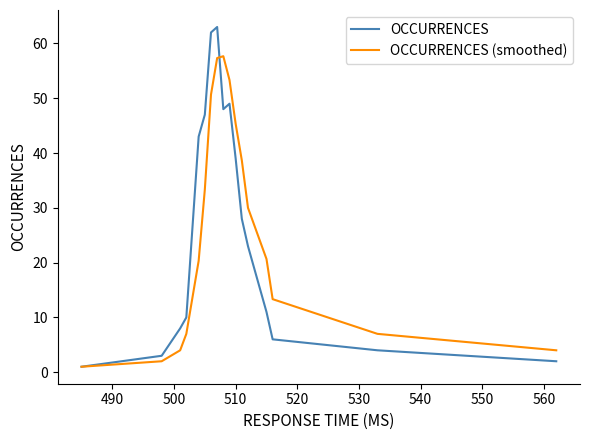

List the series in order of their peak value, highest first.

OCCURRENCES, OCCURRENCES (smoothed)